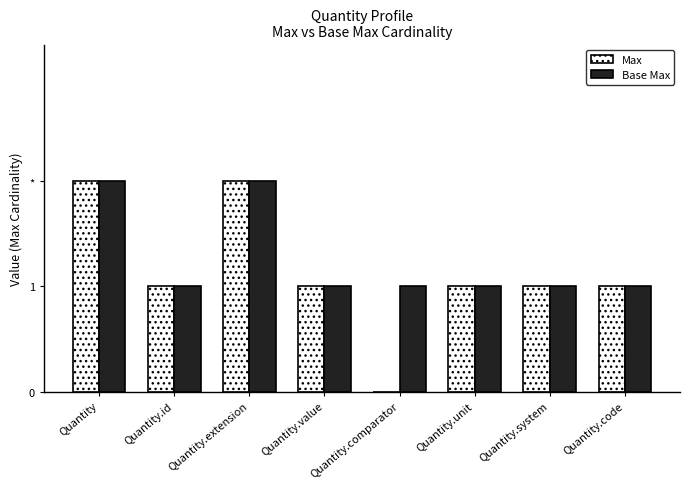

What are all the series names shown in the legend?

Max, Base Max